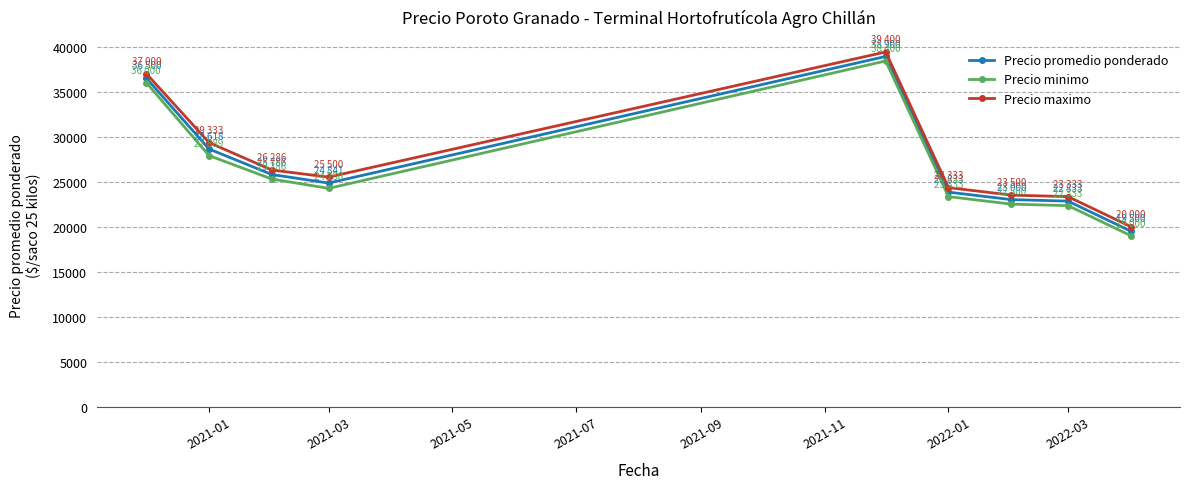

What is the maximum value shown in the chart?

39400.0